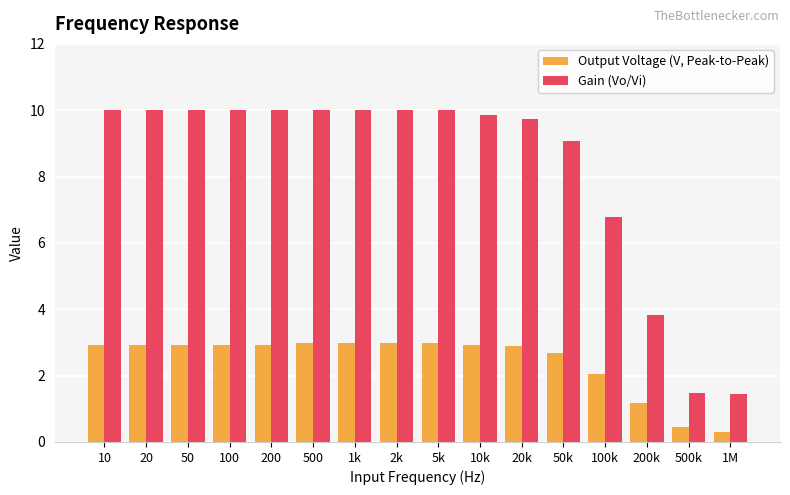

What is the difference between the Gain (Vo/Vi) values at 500 and 100k?

3.2